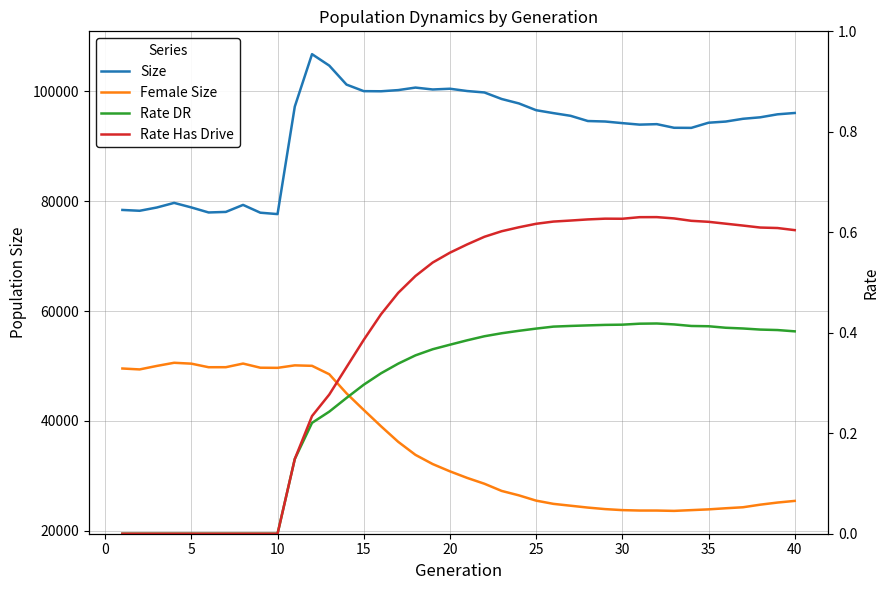

How many lines are shown in the chart?

4